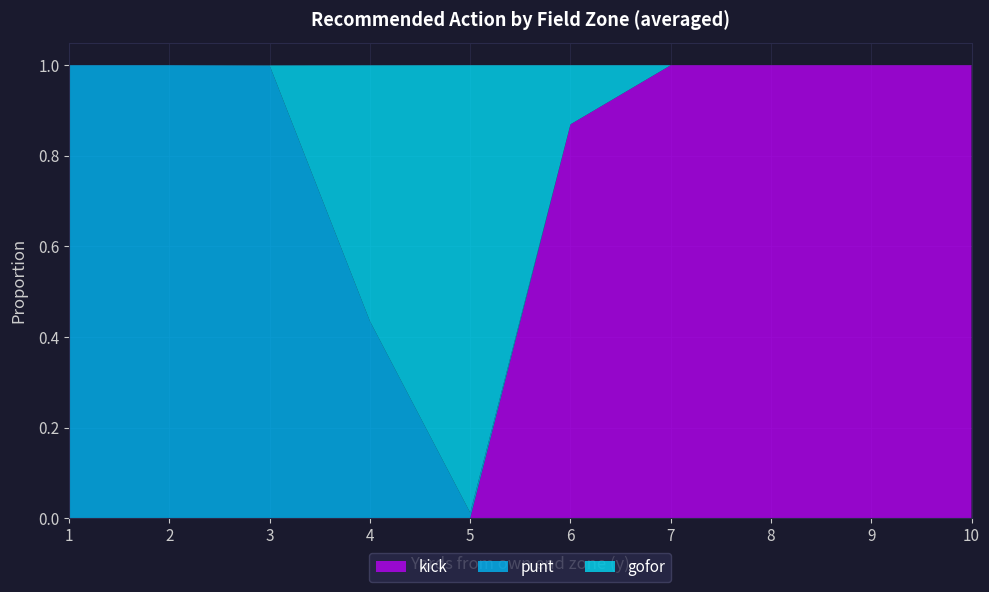

Reading left to right, transcribe all the data shown in this chart.

punt: 1.0	1.0	1.0	0.4	0.0	0.0	0.0	0.0	0.0	0.0
kick: 0.0	0.0	0.0	0.0	0.0	0.9	1.0	1.0	1.0	1.0
gofor: 0.0	0.0	0.0	0.6	1.0	0.1	0.0	0.0	0.0	0.0